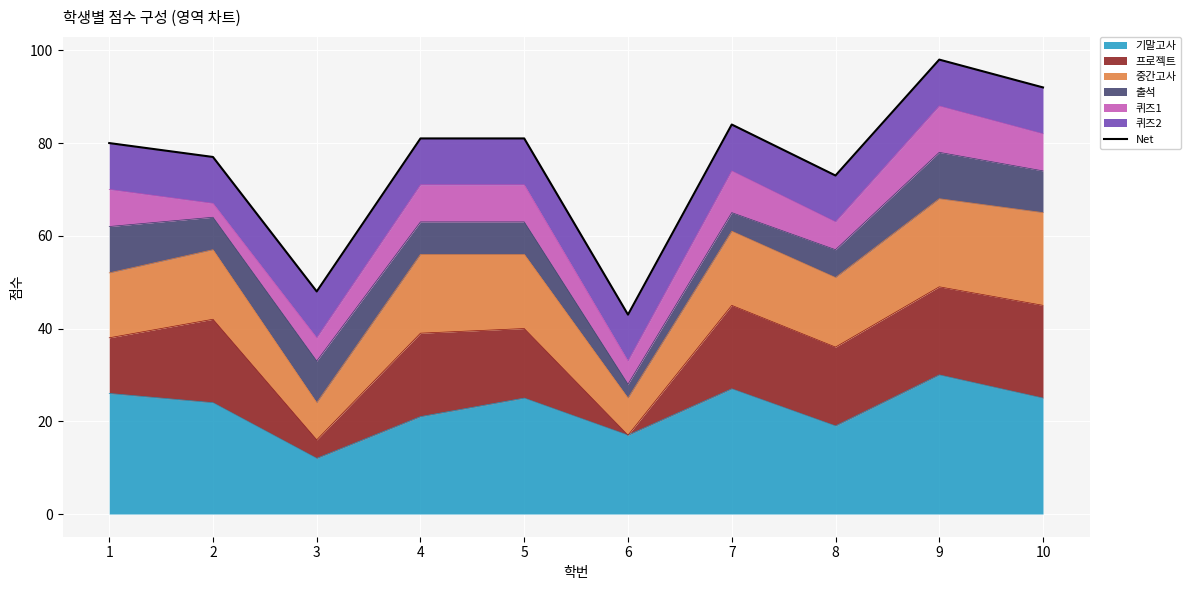

What is the smallest value displayed?

43